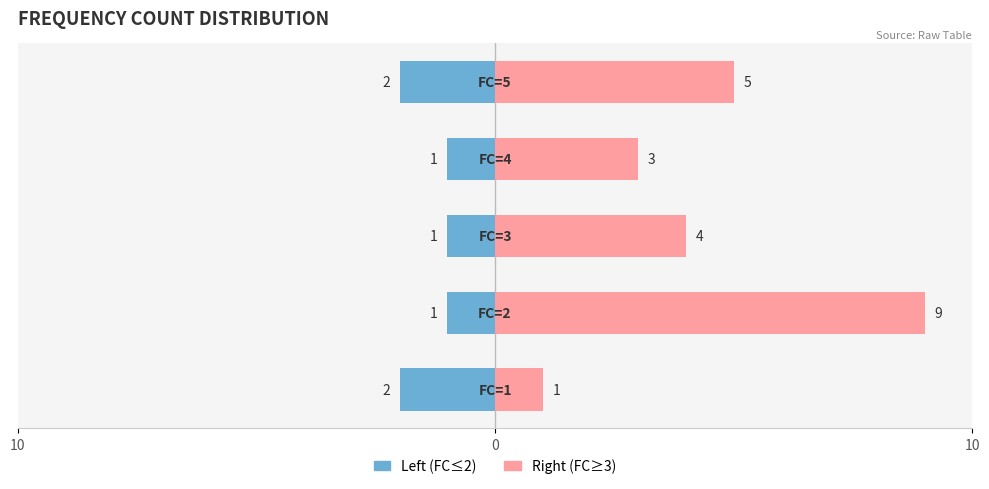

Is the value of Left (FC≤2) at 3 greater than the value of Right (FC≥3) at 4?

No